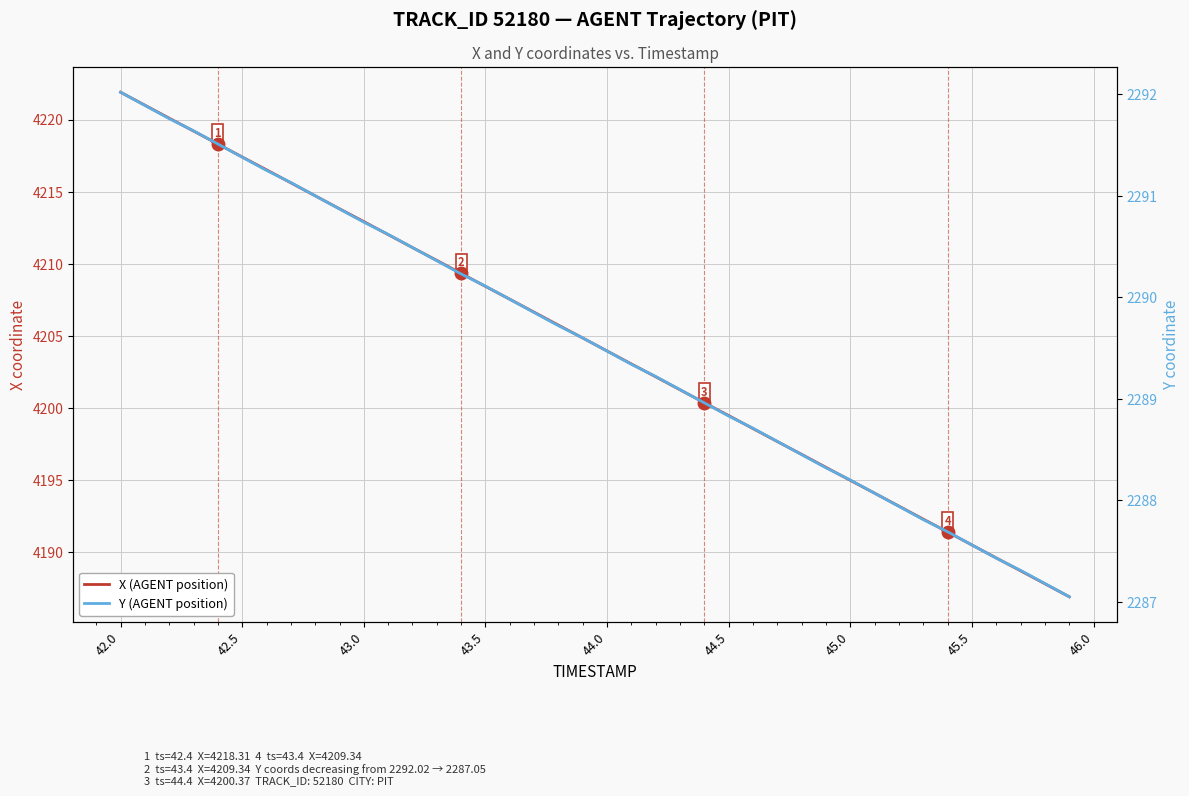

True or false: X (AGENT position) and Y (AGENT position) intersect in this chart.

False